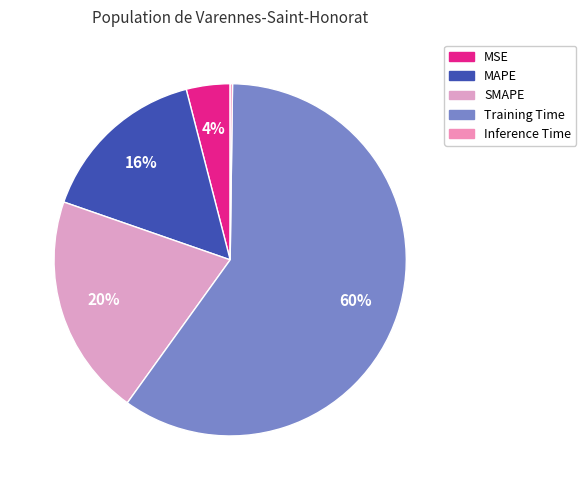

To the nearest percent, what is the difference between the largest and smallest slice percentages?

59%